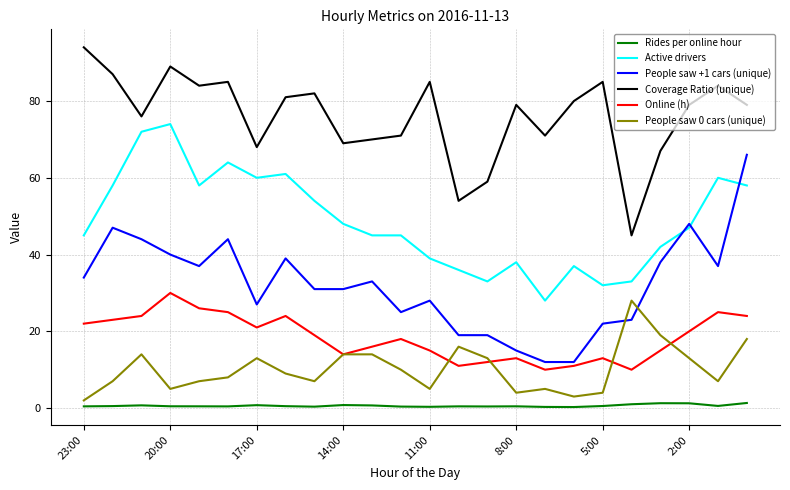

True or false: Online (h) and People saw +1 cars (unique) intersect in this chart.

False